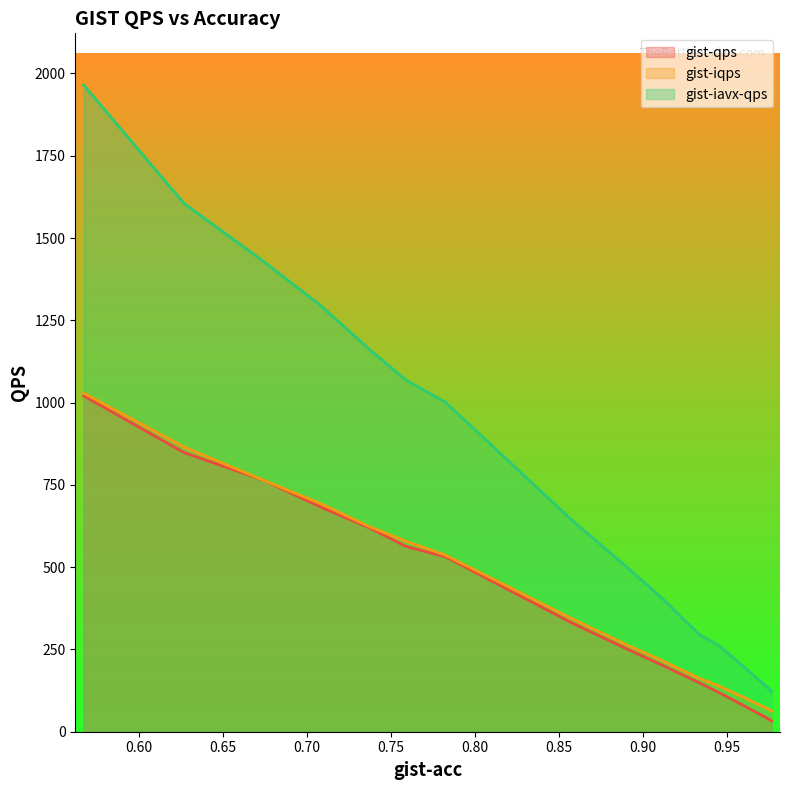

What is the sum of all gist-qps values?

6300.5